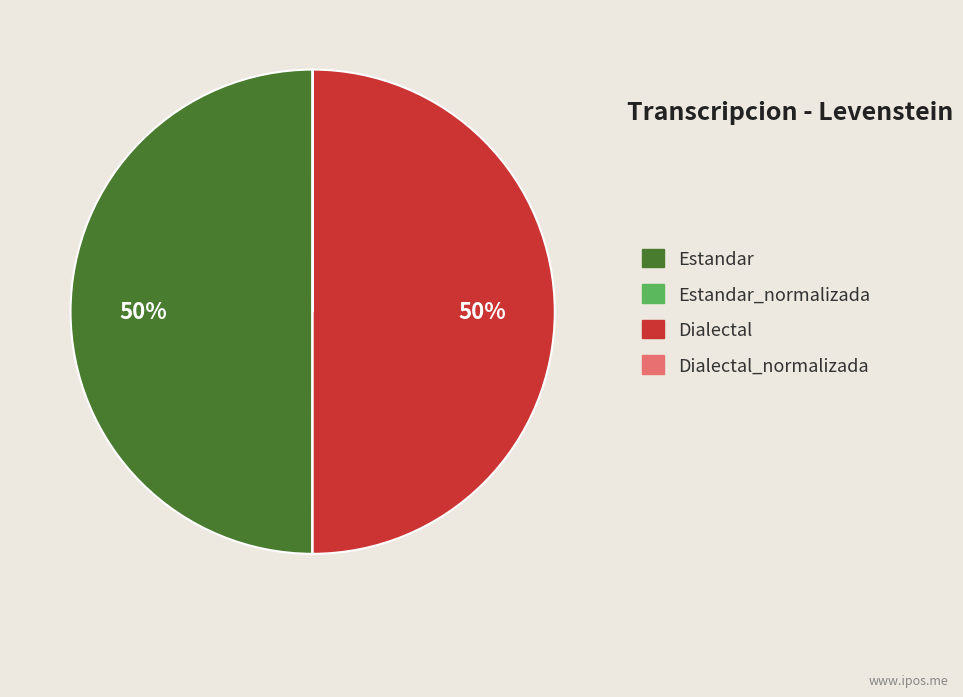

To the nearest percent, what is the difference between the largest and smallest slice percentages?

50%